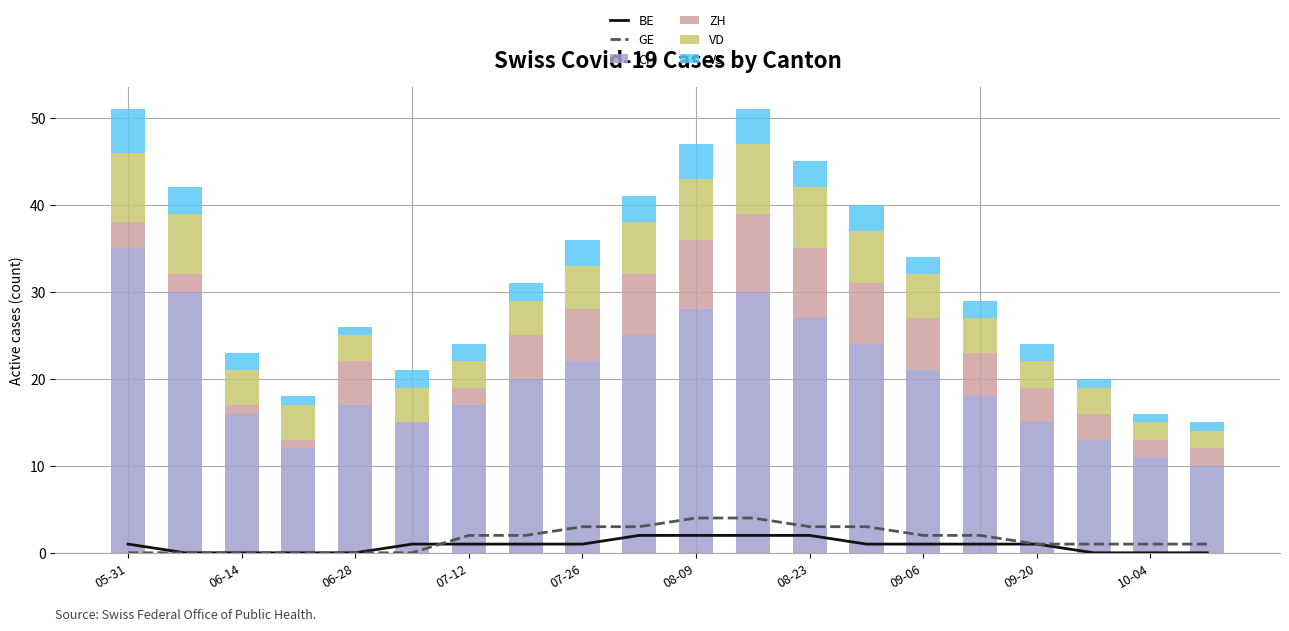

What is the total value across all series at 17?

21